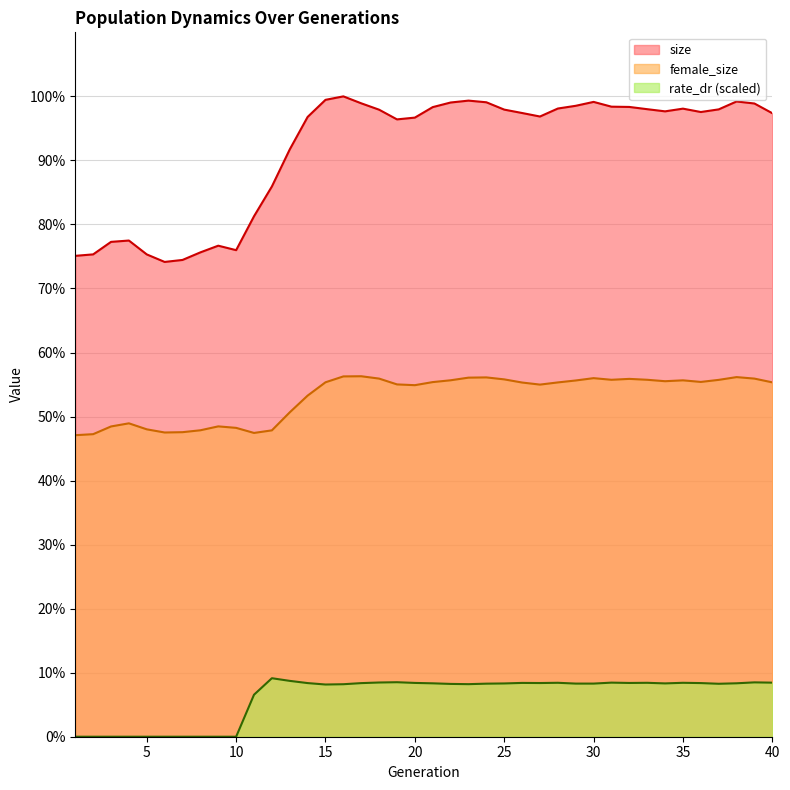

True or false: rate_dr has more than 2 interior local peaks.

True